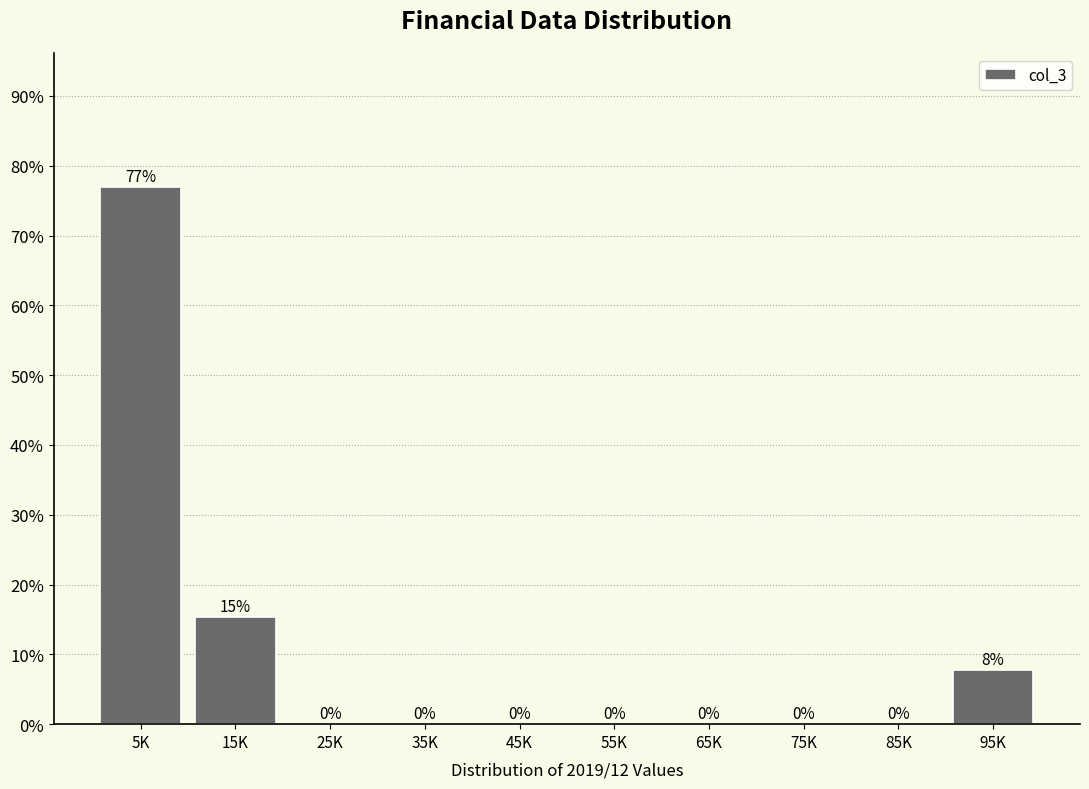

What value does the data have at 95K?

7.7